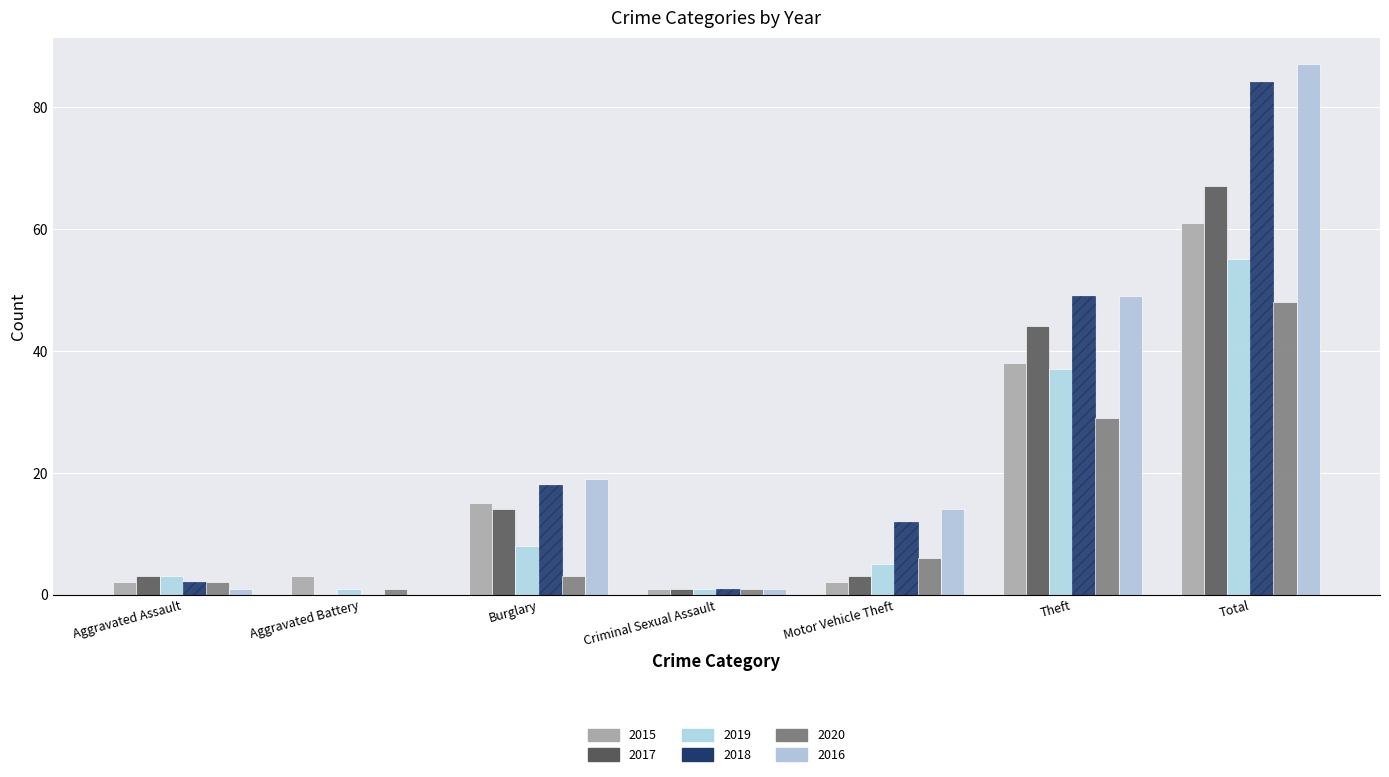

Does the chart contain stacked bars?

No